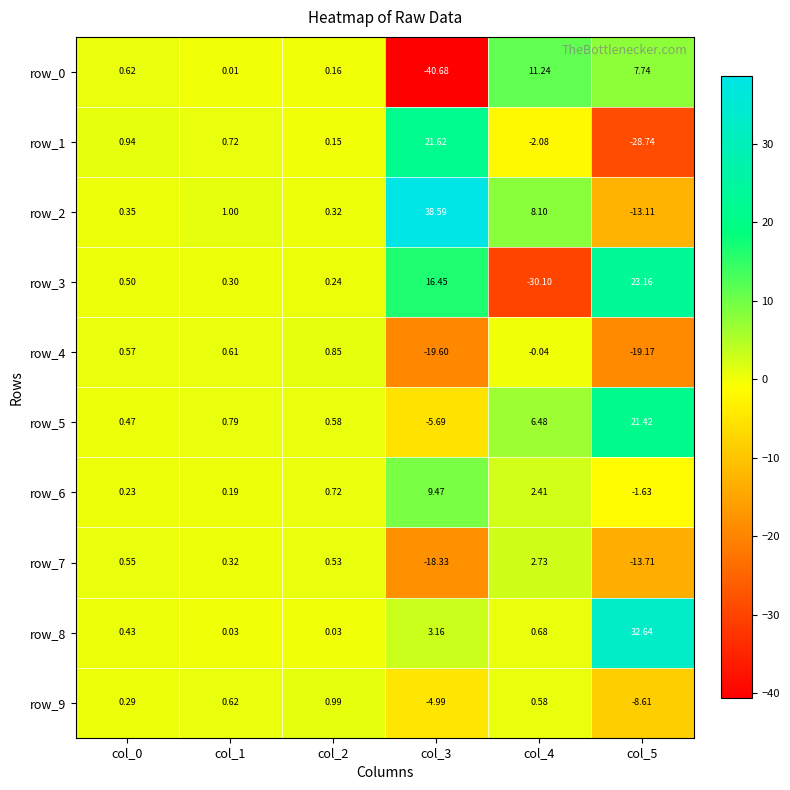

What is the total value across all series at col_0?

5.0